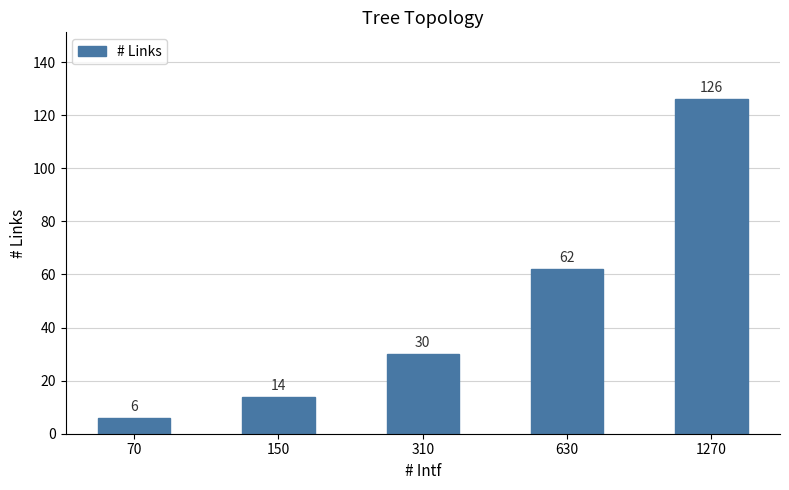

At which label is the value closest to 66?

630